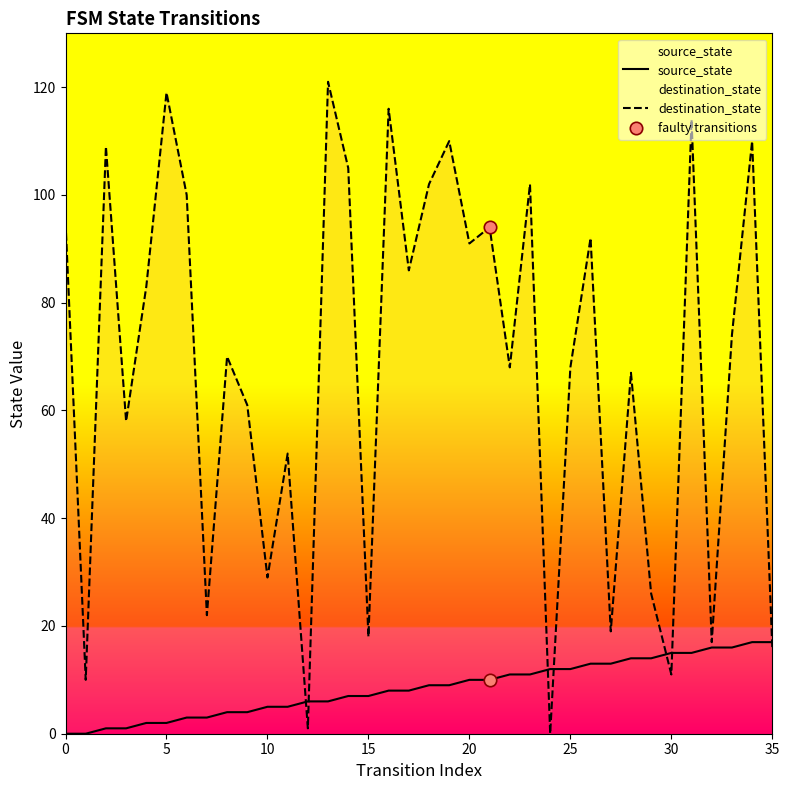

What is the total value across all series at 7?

25